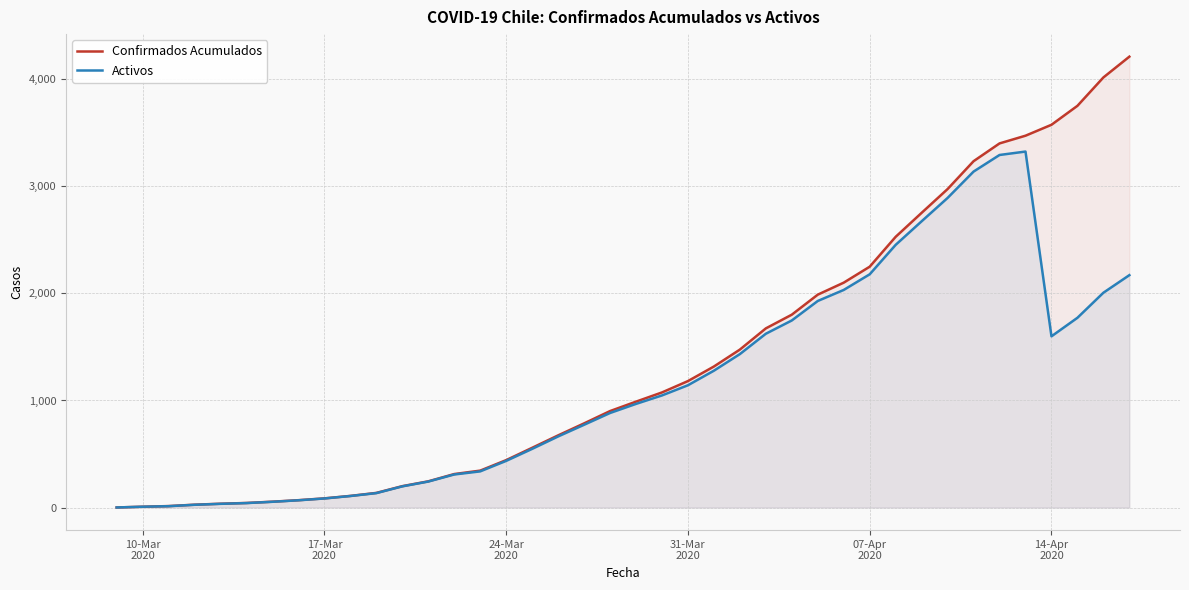

What is the greatest value displayed?

4210